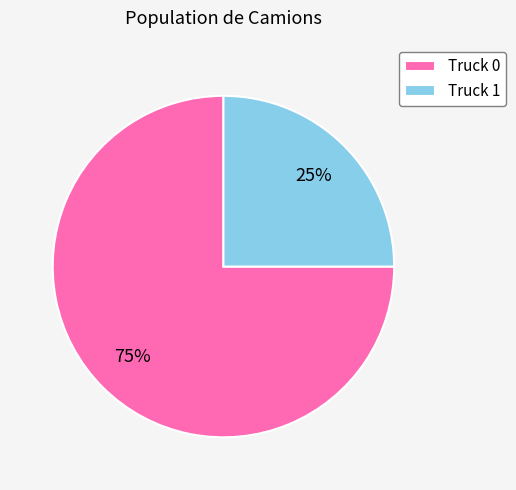

How many slices are in this pie chart?

2